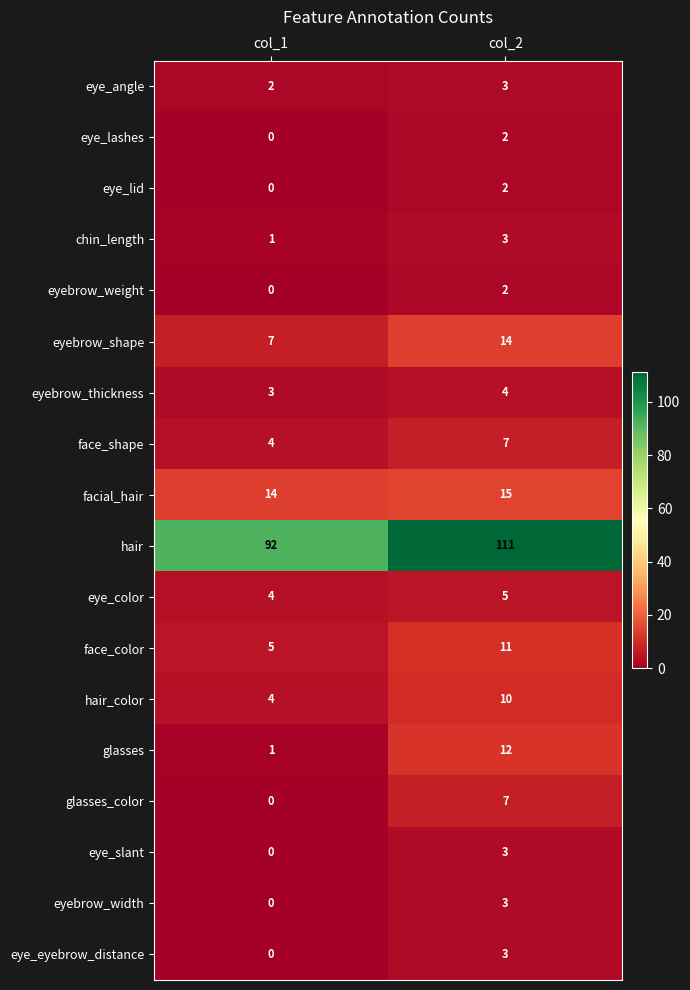

Which series has the largest total across all categories?

hair